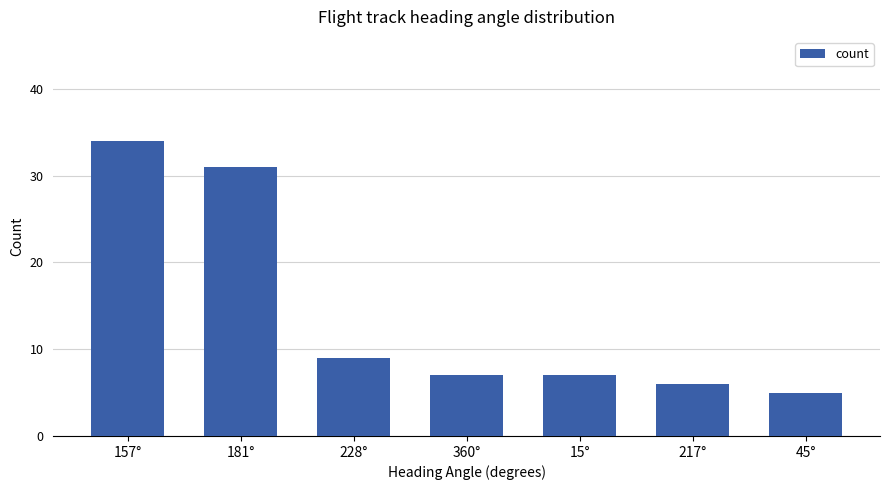

What is the ratio of the value at 157° to the value at 360°?

4.9